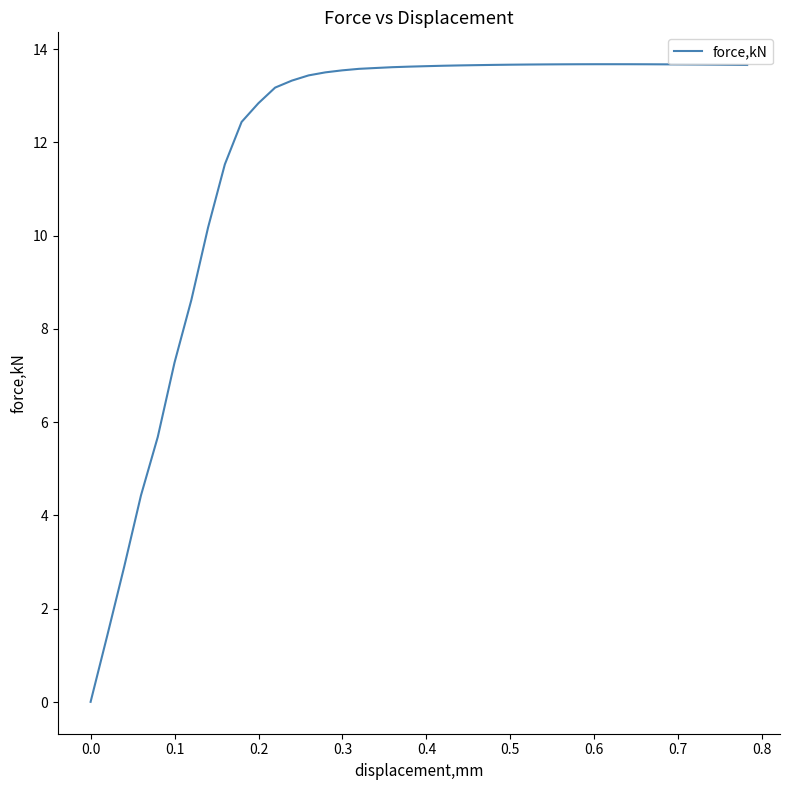

What is the difference between the maximum and minimum values?

13.7